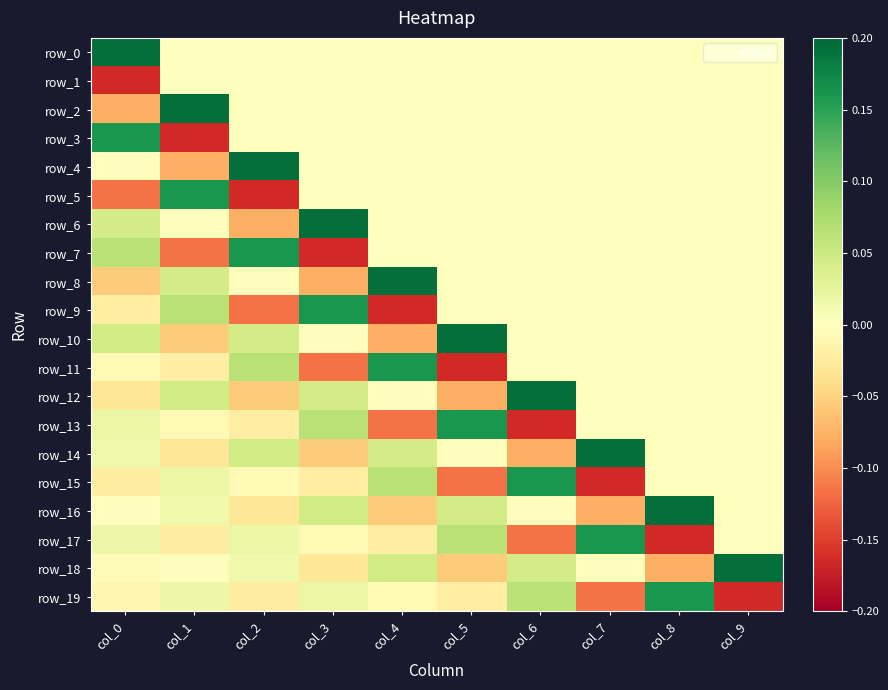

Reading left to right, list all the values displayed in this chart.

row_0: col_0=0.2	col_1=0.0	col_2=0.0	col_3=0.0	col_4=0.0	col_5=0.0	col_6=0.0	col_7=0.0	col_8=0.0	col_9=0.0
row_1: col_0=-0.2	col_1=0.0	col_2=0.0	col_3=0.0	col_4=0.0	col_5=0.0	col_6=0.0	col_7=0.0	col_8=0.0	col_9=0.0
row_2: col_0=-0.1	col_1=0.2	col_2=0.0	col_3=0.0	col_4=0.0	col_5=0.0	col_6=0.0	col_7=0.0	col_8=0.0	col_9=0.0
row_3: col_0=0.2	col_1=-0.2	col_2=0.0	col_3=0.0	col_4=0.0	col_5=0.0	col_6=0.0	col_7=0.0	col_8=0.0	col_9=0.0
row_4: col_0=-0.0	col_1=-0.1	col_2=0.2	col_3=0.0	col_4=0.0	col_5=0.0	col_6=0.0	col_7=0.0	col_8=0.0	col_9=0.0
row_5: col_0=-0.1	col_1=0.2	col_2=-0.2	col_3=0.0	col_4=0.0	col_5=0.0	col_6=0.0	col_7=0.0	col_8=0.0	col_9=0.0
row_6: col_0=0.0	col_1=-0.0	col_2=-0.1	col_3=0.2	col_4=0.0	col_5=0.0	col_6=0.0	col_7=0.0	col_8=0.0	col_9=0.0
row_7: col_0=0.1	col_1=-0.1	col_2=0.2	col_3=-0.2	col_4=0.0	col_5=0.0	col_6=0.0	col_7=0.0	col_8=0.0	col_9=0.0
row_8: col_0=-0.1	col_1=0.0	col_2=-0.0	col_3=-0.1	col_4=0.2	col_5=0.0	col_6=0.0	col_7=0.0	col_8=0.0	col_9=0.0
row_9: col_0=-0.0	col_1=0.1	col_2=-0.1	col_3=0.2	col_4=-0.2	col_5=0.0	col_6=0.0	col_7=0.0	col_8=0.0	col_9=0.0
row_10: col_0=0.0	col_1=-0.1	col_2=0.0	col_3=-0.0	col_4=-0.1	col_5=0.2	col_6=0.0	col_7=0.0	col_8=0.0	col_9=0.0
row_11: col_0=-0.0	col_1=-0.0	col_2=0.1	col_3=-0.1	col_4=0.2	col_5=-0.2	col_6=0.0	col_7=0.0	col_8=0.0	col_9=0.0
row_12: col_0=-0.0	col_1=0.0	col_2=-0.1	col_3=0.0	col_4=-0.0	col_5=-0.1	col_6=0.2	col_7=0.0	col_8=0.0	col_9=0.0
row_13: col_0=0.0	col_1=-0.0	col_2=-0.0	col_3=0.1	col_4=-0.1	col_5=0.2	col_6=-0.2	col_7=0.0	col_8=0.0	col_9=0.0
row_14: col_0=0.0	col_1=-0.0	col_2=0.0	col_3=-0.1	col_4=0.0	col_5=-0.0	col_6=-0.1	col_7=0.2	col_8=0.0	col_9=0.0
row_15: col_0=-0.0	col_1=0.0	col_2=-0.0	col_3=-0.0	col_4=0.1	col_5=-0.1	col_6=0.2	col_7=-0.2	col_8=0.0	col_9=0.0
row_16: col_0=-0.0	col_1=0.0	col_2=-0.0	col_3=0.0	col_4=-0.1	col_5=0.0	col_6=-0.0	col_7=-0.1	col_8=0.2	col_9=0.0
row_17: col_0=0.0	col_1=-0.0	col_2=0.0	col_3=-0.0	col_4=-0.0	col_5=0.1	col_6=-0.1	col_7=0.2	col_8=-0.2	col_9=0.0
row_18: col_0=-0.0	col_1=-0.0	col_2=0.0	col_3=-0.0	col_4=0.0	col_5=-0.1	col_6=0.0	col_7=-0.0	col_8=-0.1	col_9=0.2
row_19: col_0=-0.0	col_1=0.0	col_2=-0.0	col_3=0.0	col_4=-0.0	col_5=-0.0	col_6=0.1	col_7=-0.1	col_8=0.2	col_9=-0.2